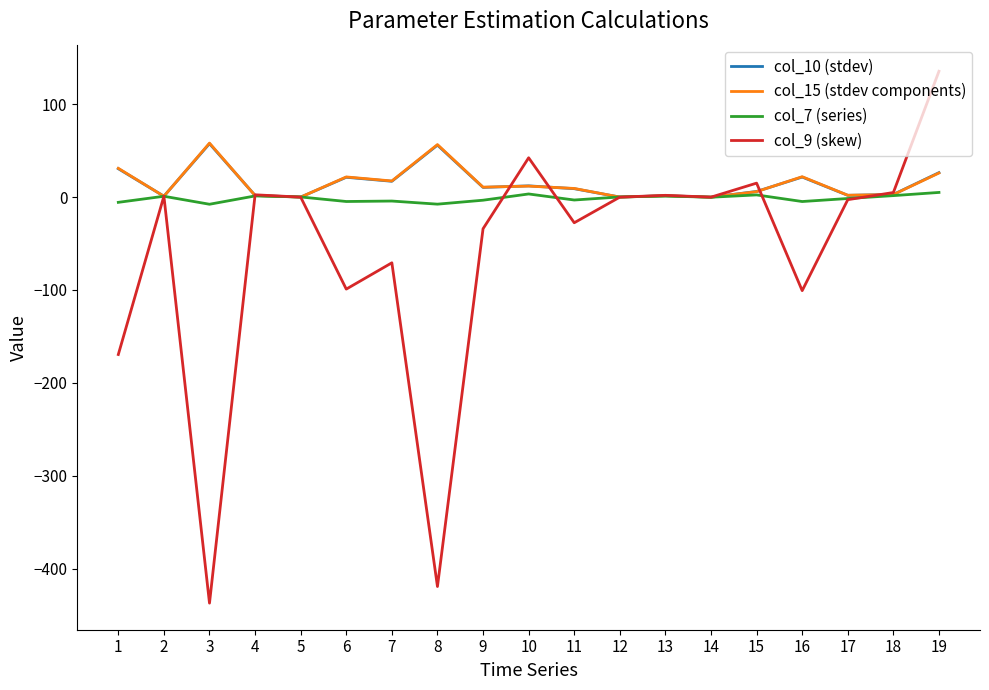

Read the col_15 (stdev components) value at 17.

2.1